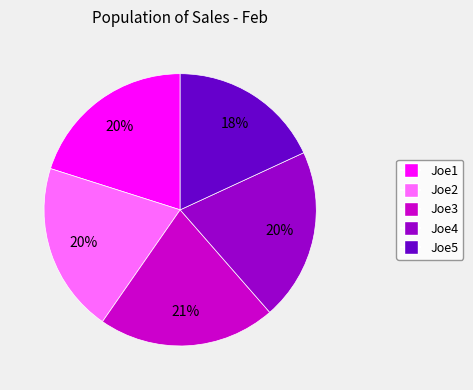

What percentage is the Joe4 slice, to the nearest percent?

20%